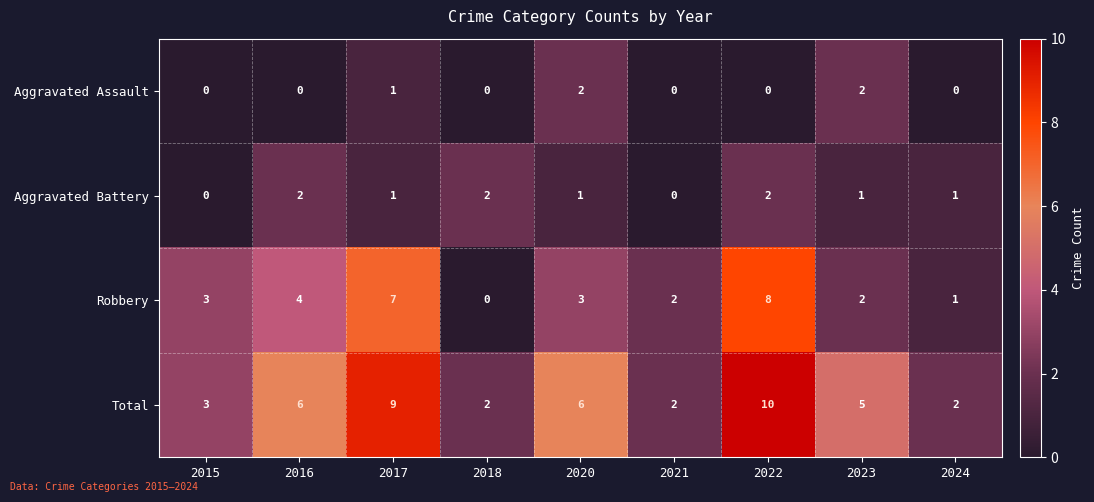

True or false: Aggravated Assault has a value of -1 at 2018.

False